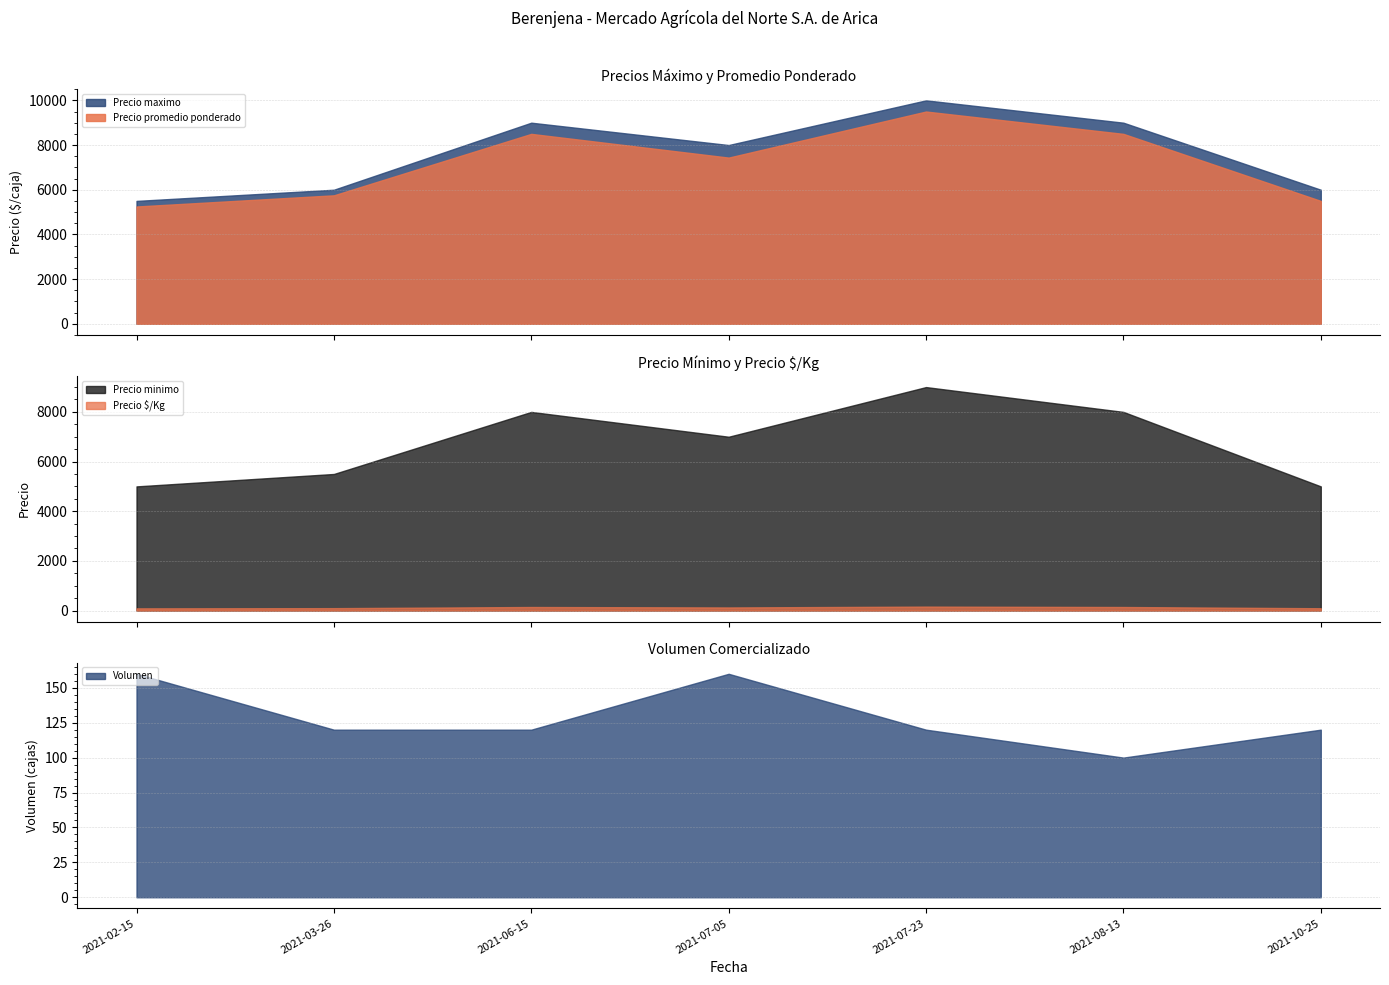

At how many categories does at least one series exceed 253?

7